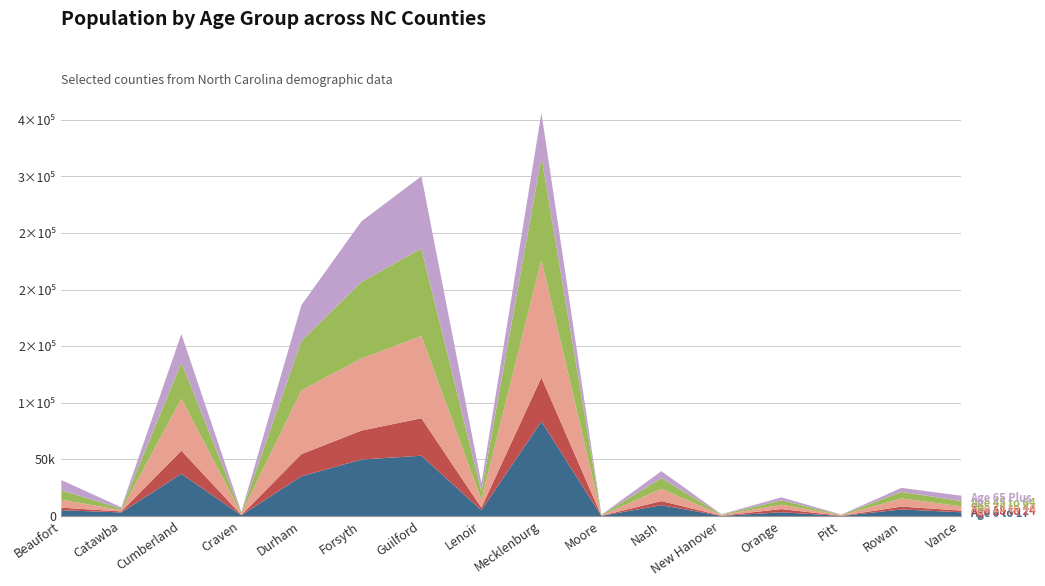

At which category does Age 65 Plus reach its first local peak?

Cumberland